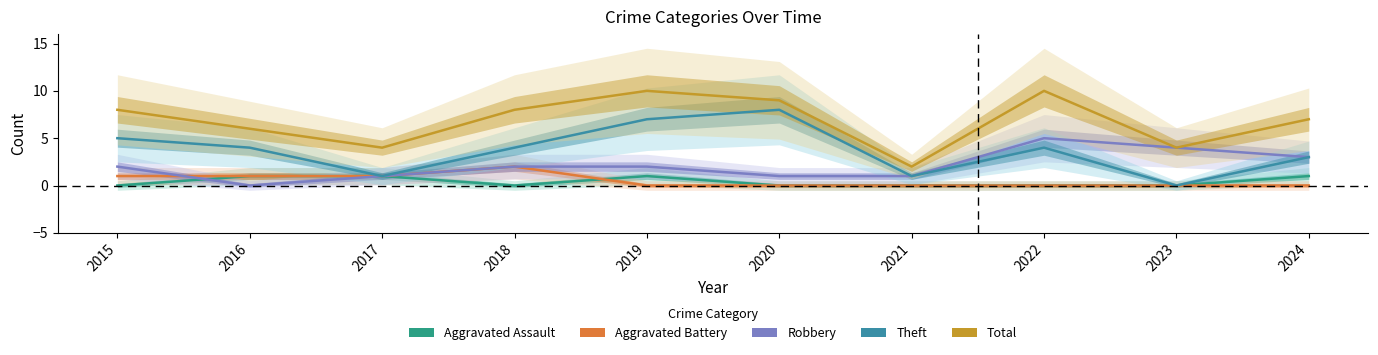

What is the difference between the maximum and minimum values in the Aggravated Assault series?

1